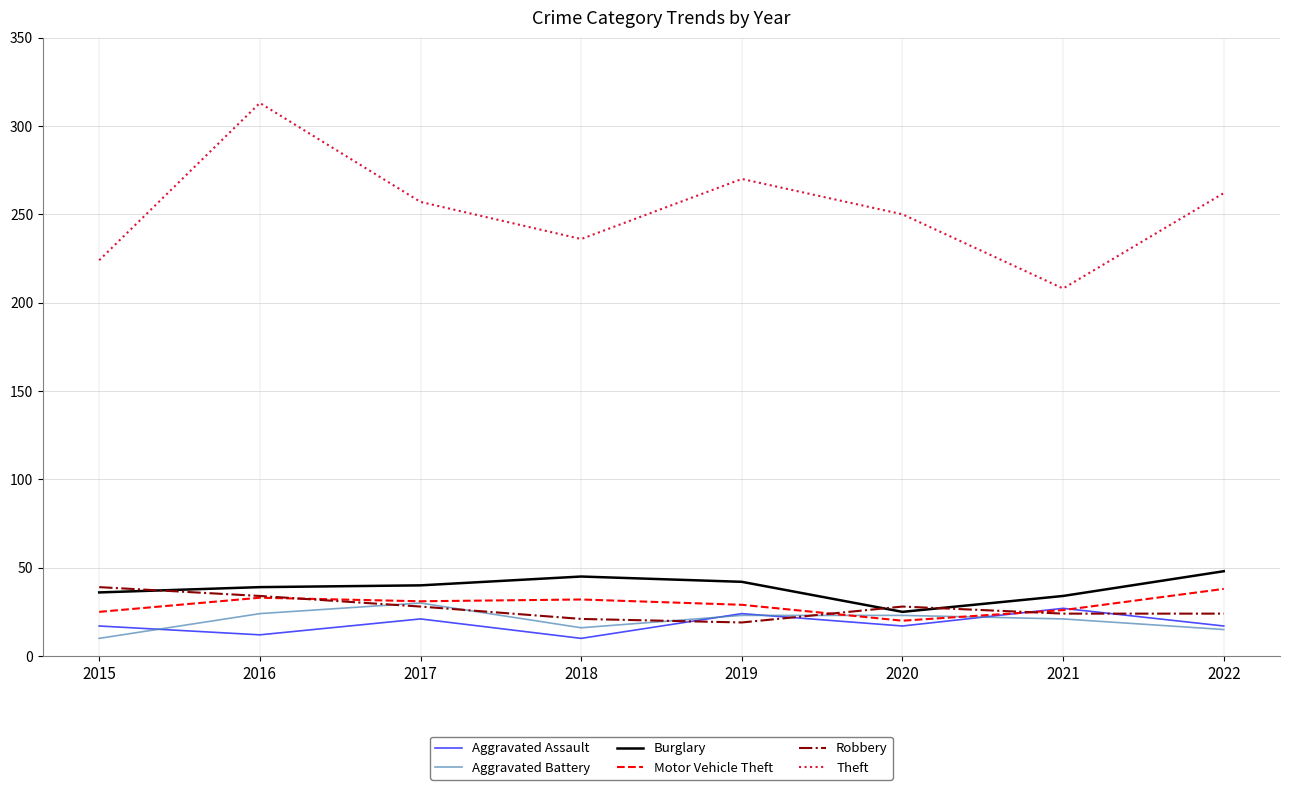

Does the chart have visible grid lines?

Yes